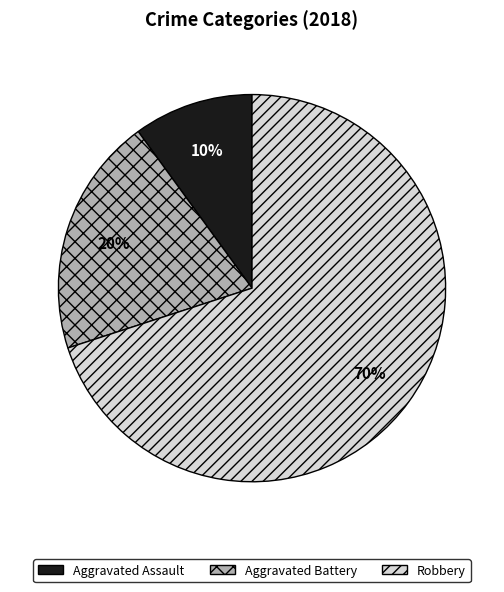

Is there any slice that represents more than half of the pie?

Yes